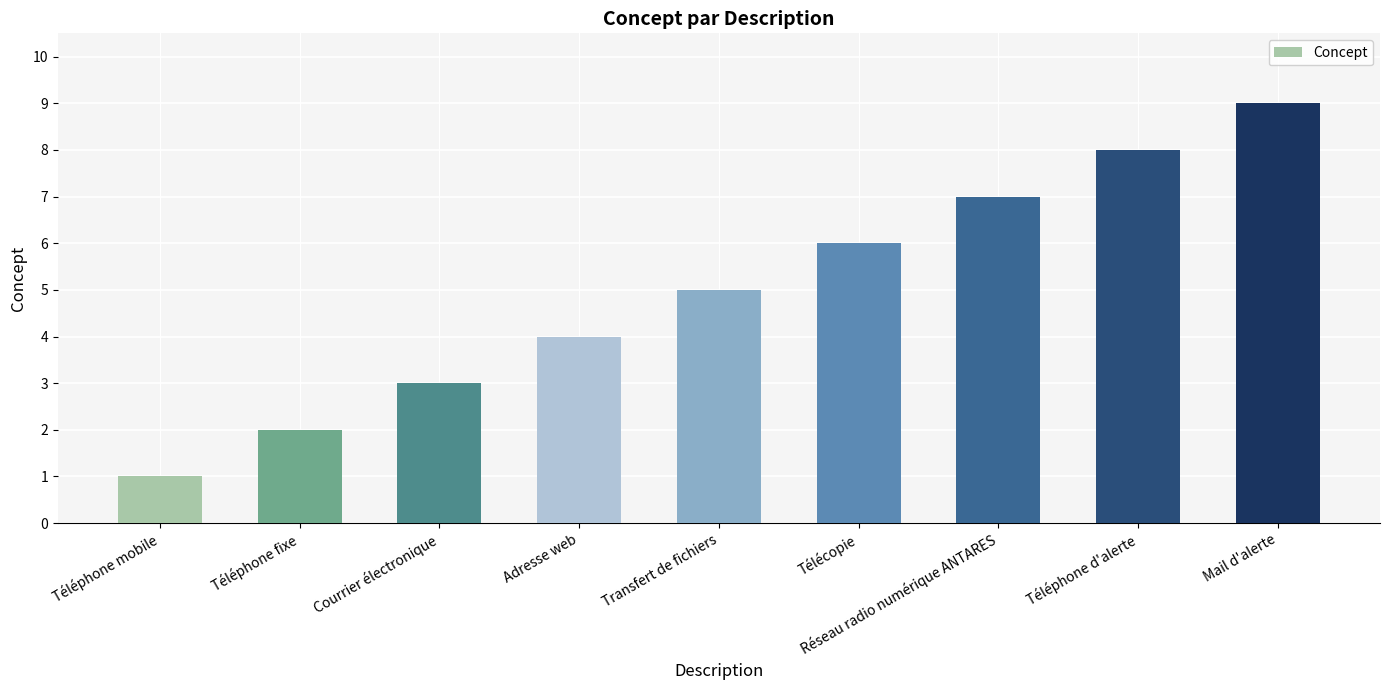

What is the value of the 5th bar from the left?

5